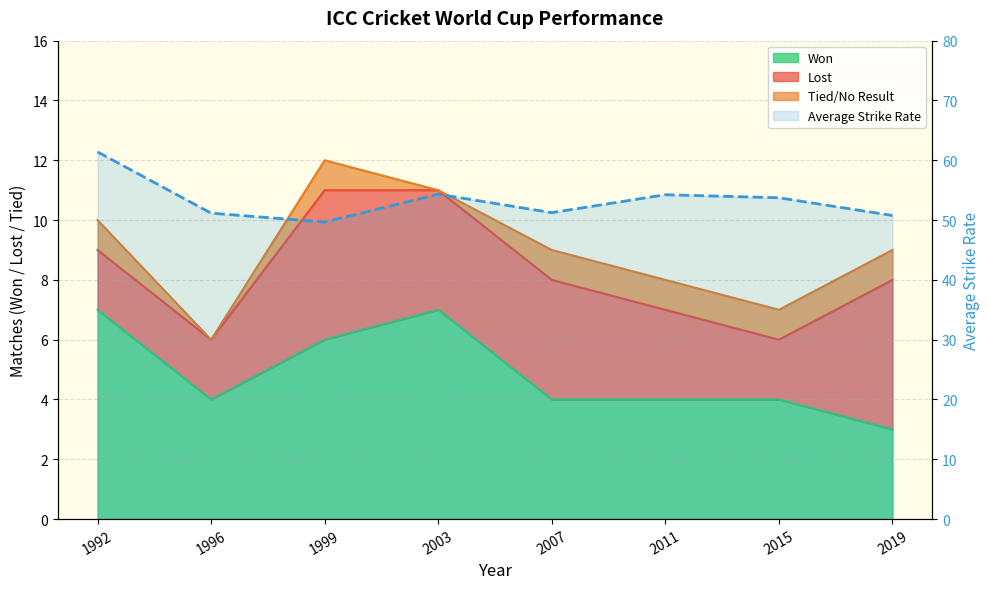

What is the ratio of the value at 1996 to the value at 2007?

1.0